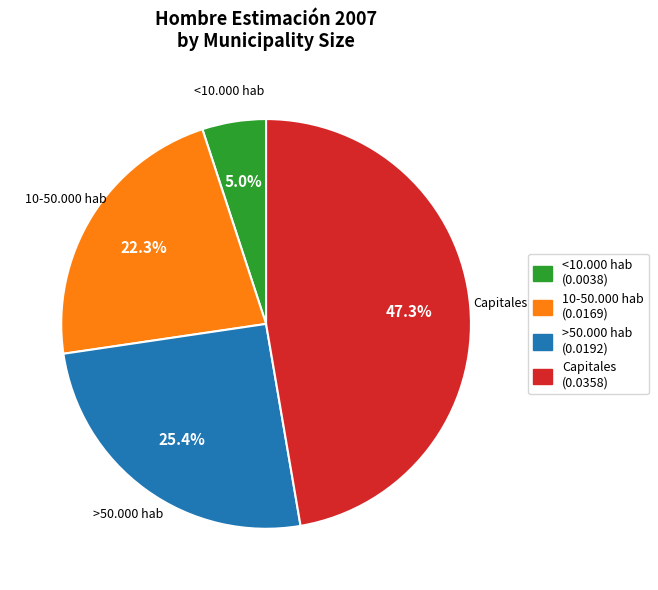

To the nearest percent, what is the combined percentage of 10-50.000 hab and >50.000 hab?

48%